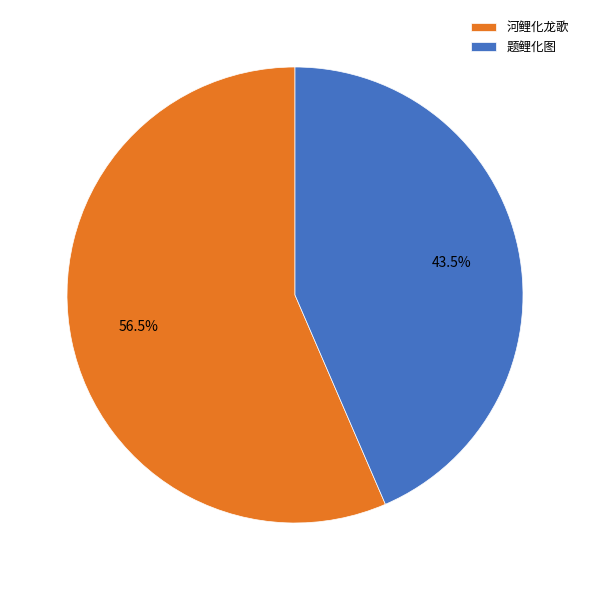

What is the smallest slice in the pie chart?

题鲤化图